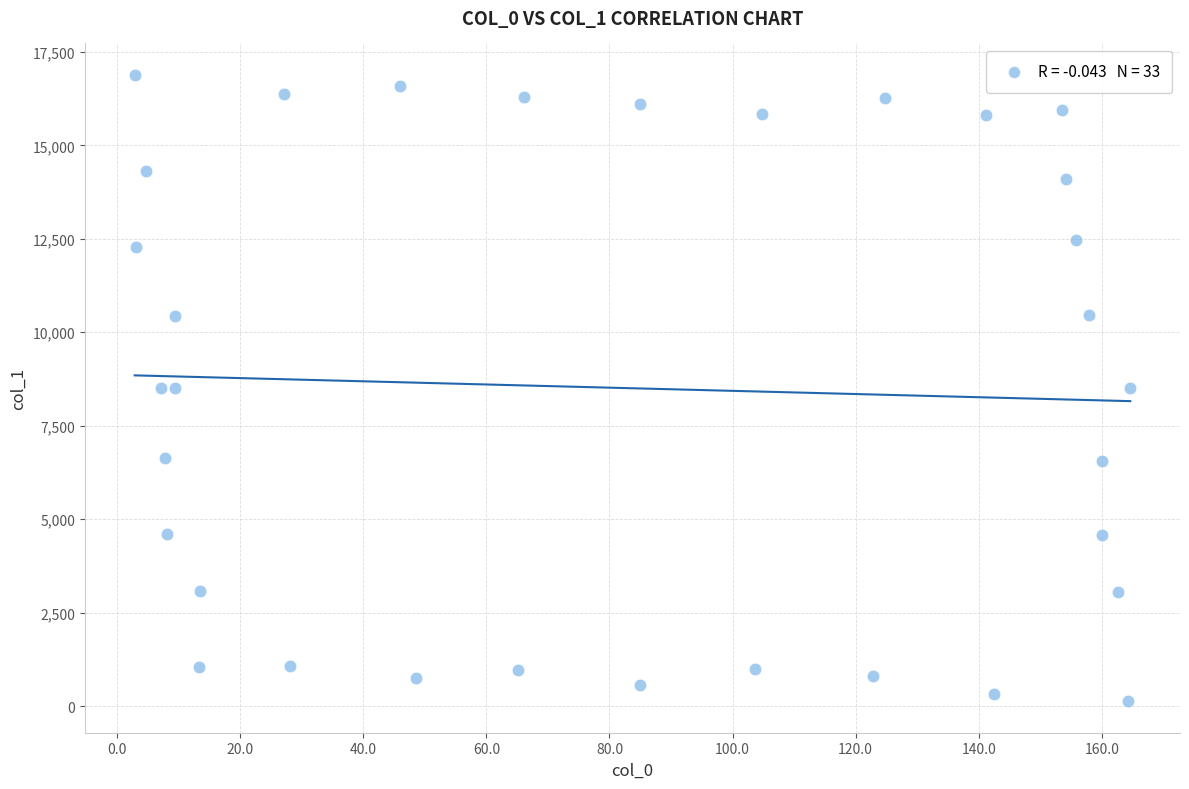

What is the range of Y values (max minus min)?

16764.3